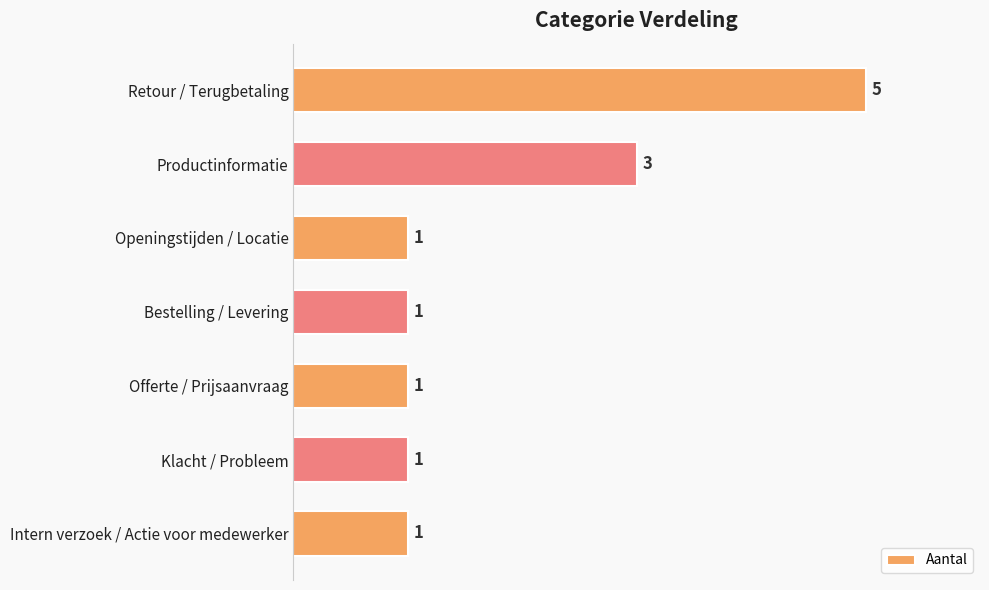

True or false: the data shows 1 at Openingstijden / Locatie.

True